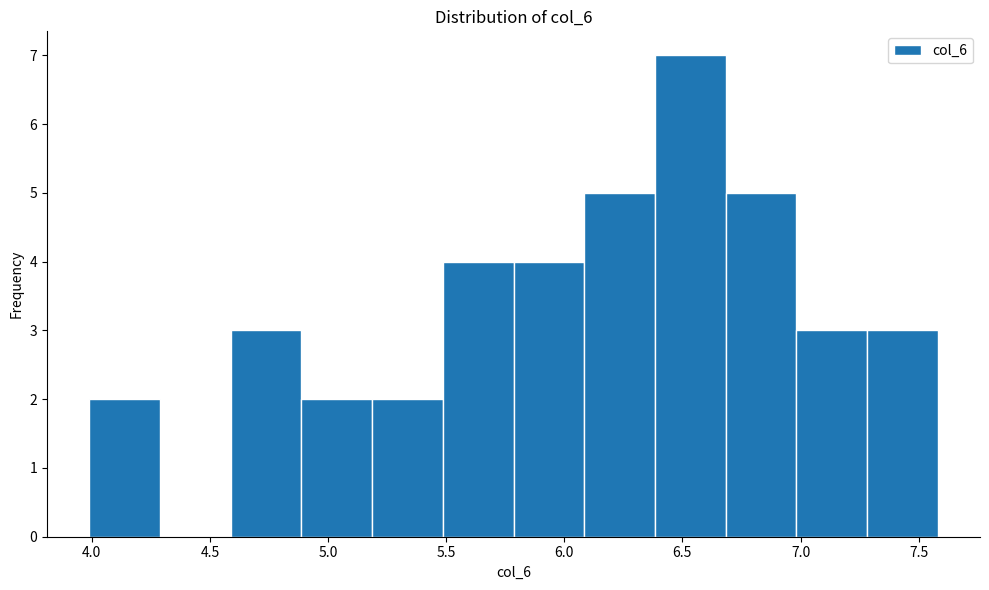

What is the height of the bar covering 4.6 to 4.9 on the x-axis? Neither the bar edges nor the heights are printed on the chart, so give them approximately, as read against the axes.

3